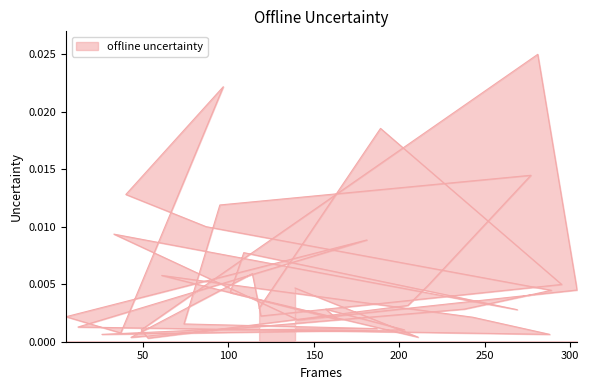

True or false: the data has more than 0 interior local peaks.

True